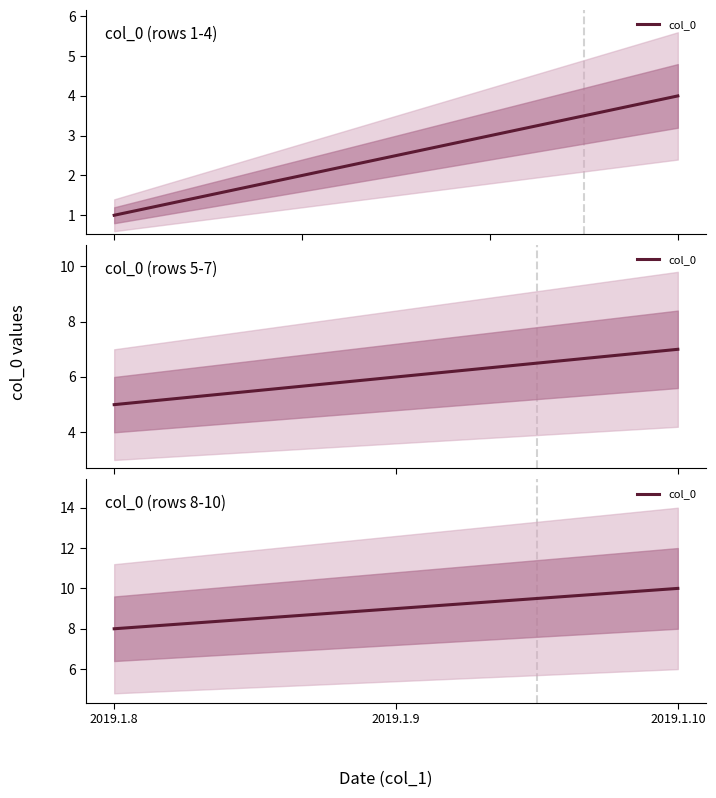

Rank the categories by value from lowest to highest.

2019.1.8, 2019.1.9, 2019.1.10